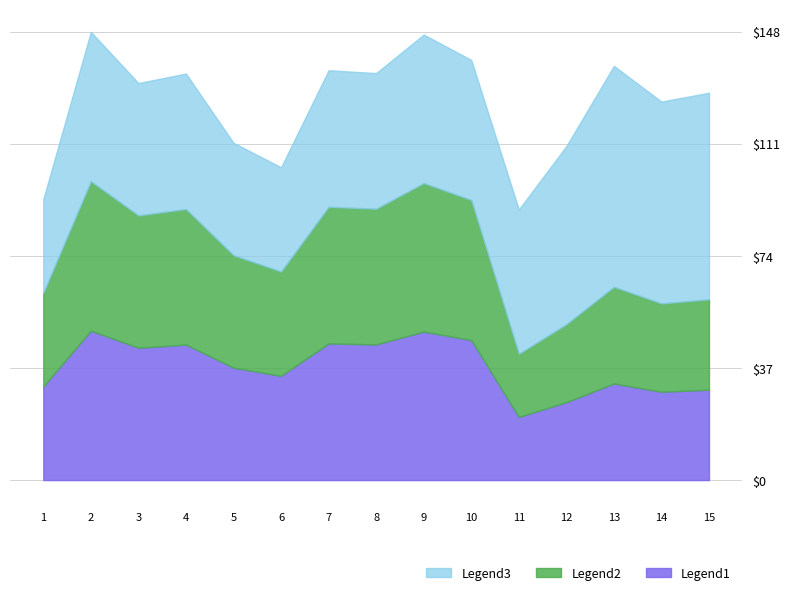

Does the chart have visible grid lines?

Yes